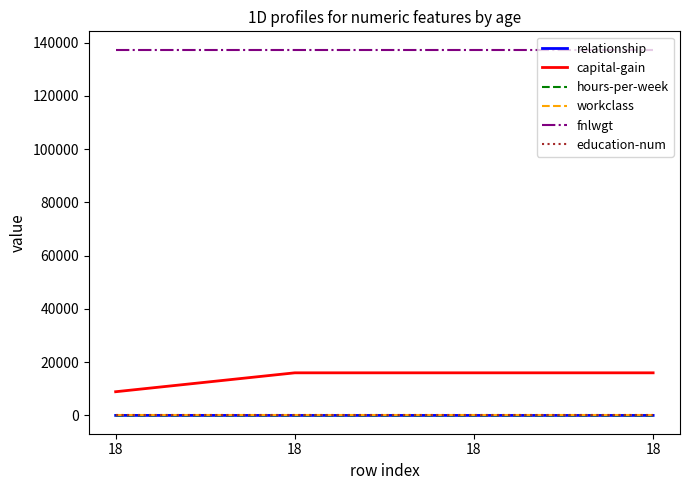

Between 18 and 18, which series saw the biggest shift?

relationship